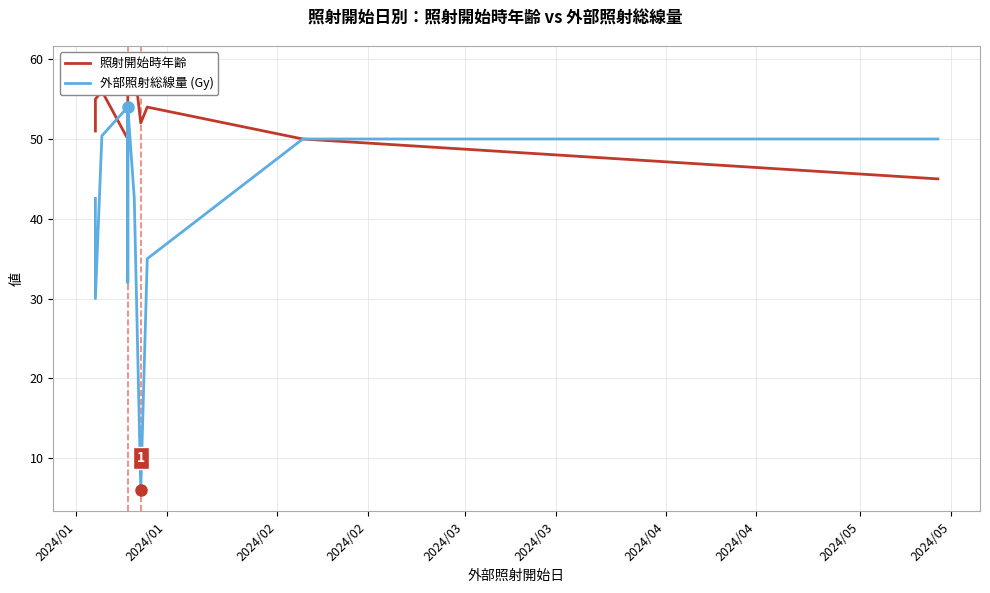

What is the value of the 照射開始時年齢 point at the 6th from the left?

50.0